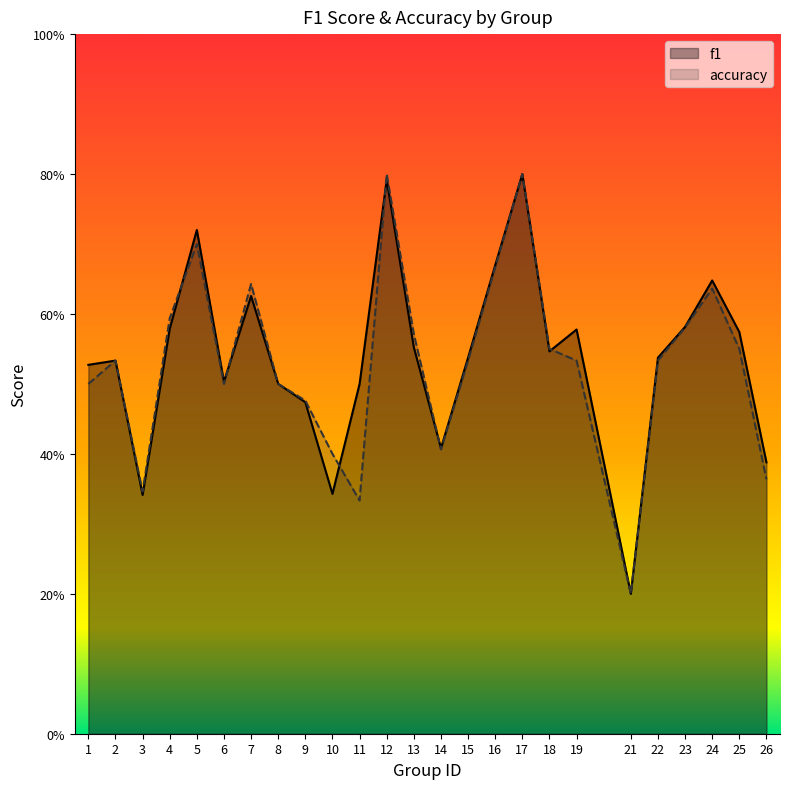

At how many categories does at least one series exceed 0?

25